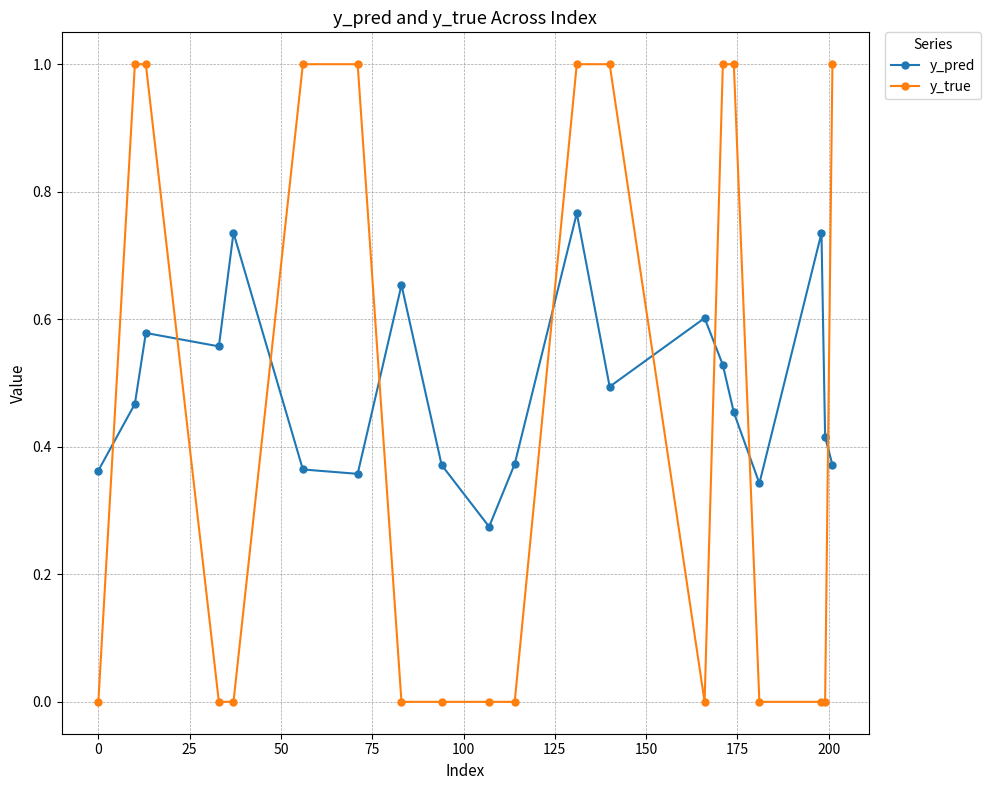

What are all the series names shown in the legend?

y_pred, y_true